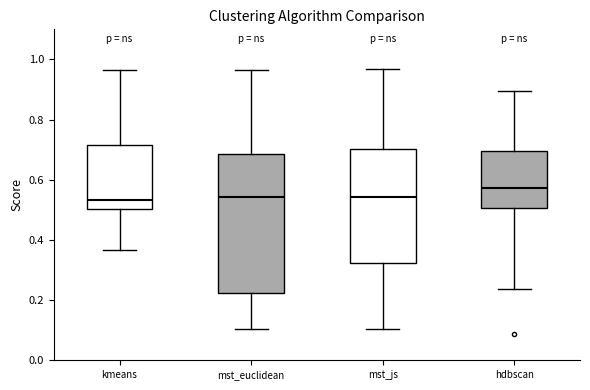

Comparing the boxes themselves (not the whiskers), which one is the tallest?

mst_euclidean